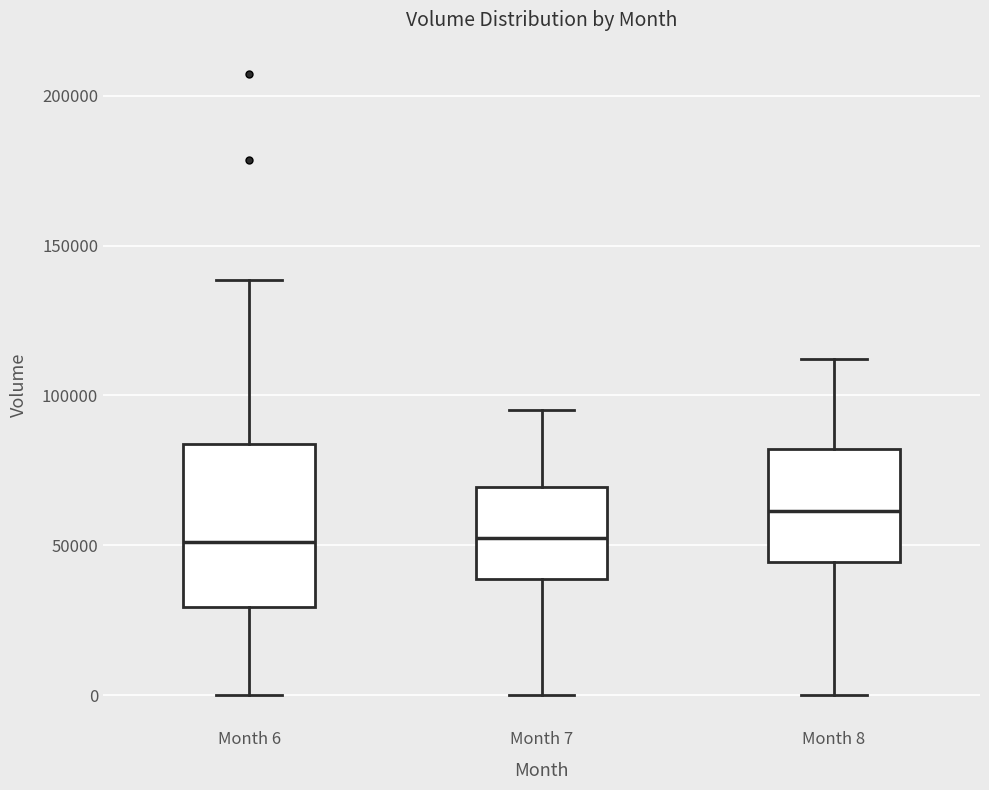

Reading left to right, read every box against the y-axis: the position of its median line, the range the box covers, and the ends of its whiskers. The values are not printed on the chart, so give them approximately, as read against the axis.

Month 6: median 50000, box 30000 to 85000, whiskers 0 to 140000
Month 7: median 55000, box 40000 to 70000, whiskers 0 to 95000
Month 8: median 60000, box 45000 to 80000, whiskers 0 to 110000